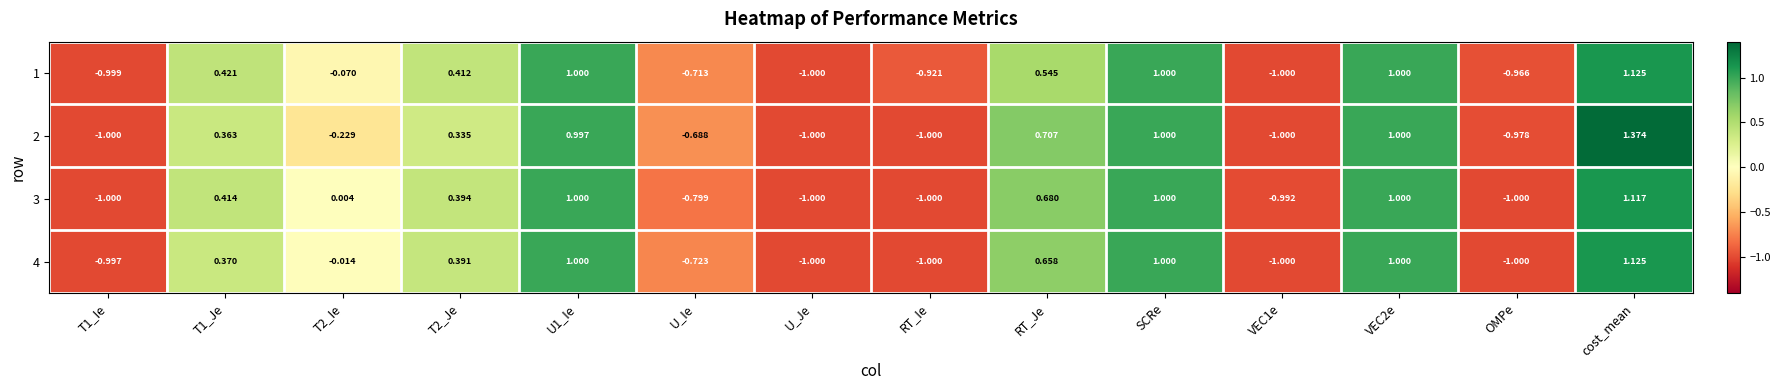

At which category does the chart reach its peak across all series?

cost_mean